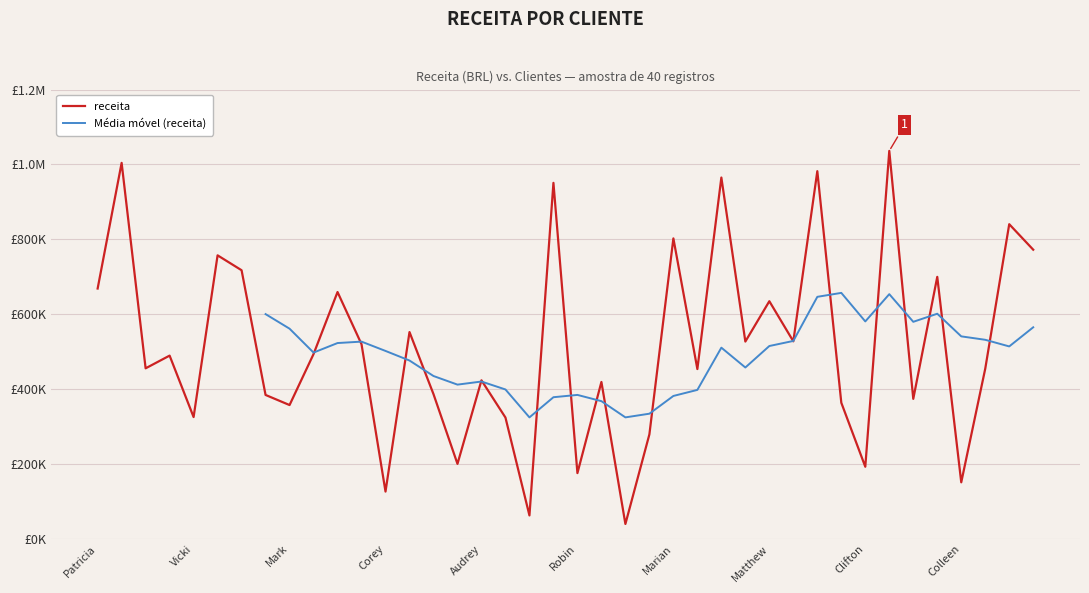

What is the difference between the second highest and second lowest values?

941836.6